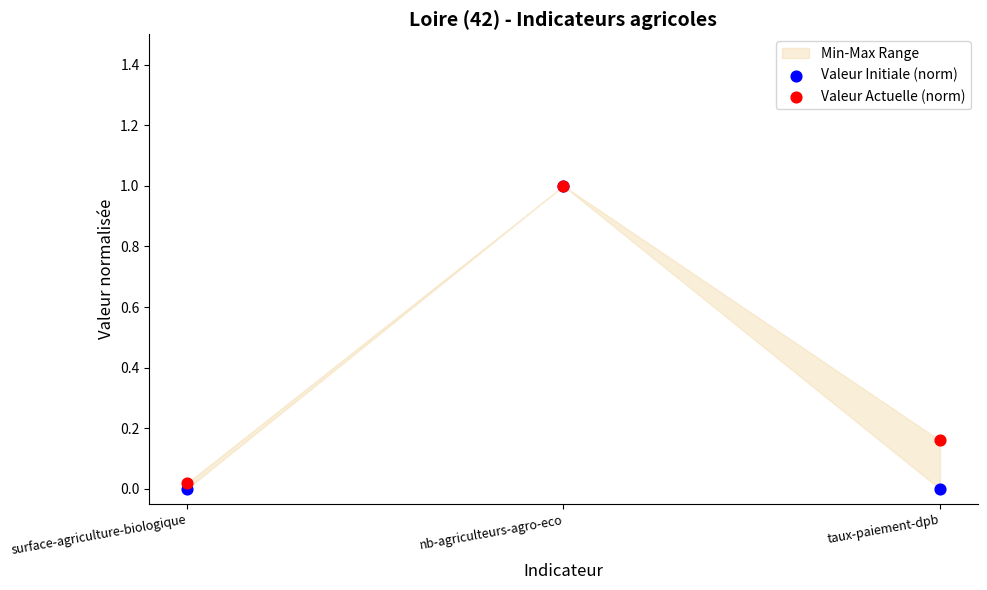

Which series contains the highest Y value?

Valeur Initiale (norm)